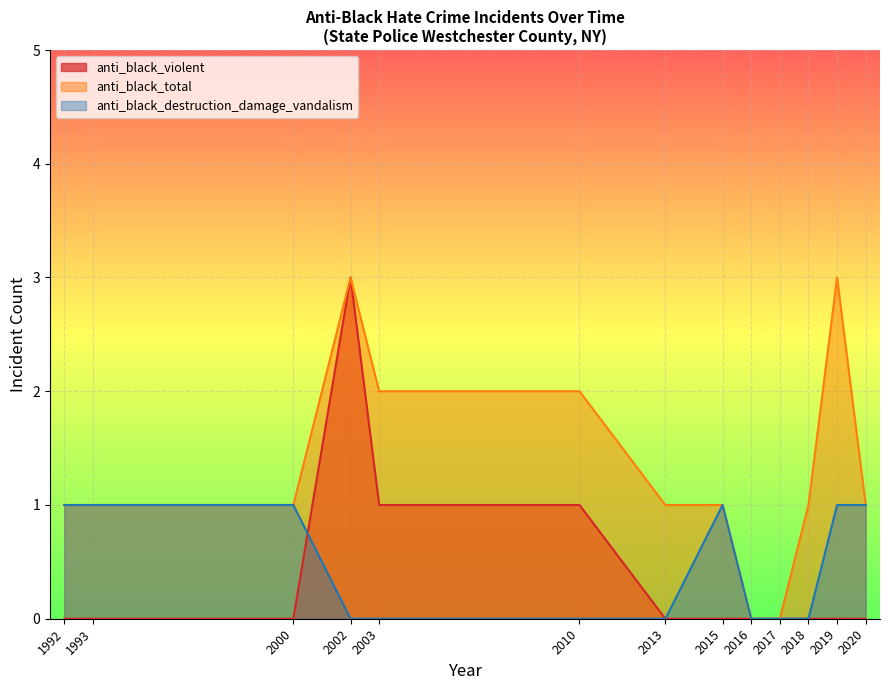

What is the sum of the anti_black_destruction_damage_vandalism values at 2015 and 2002?

1